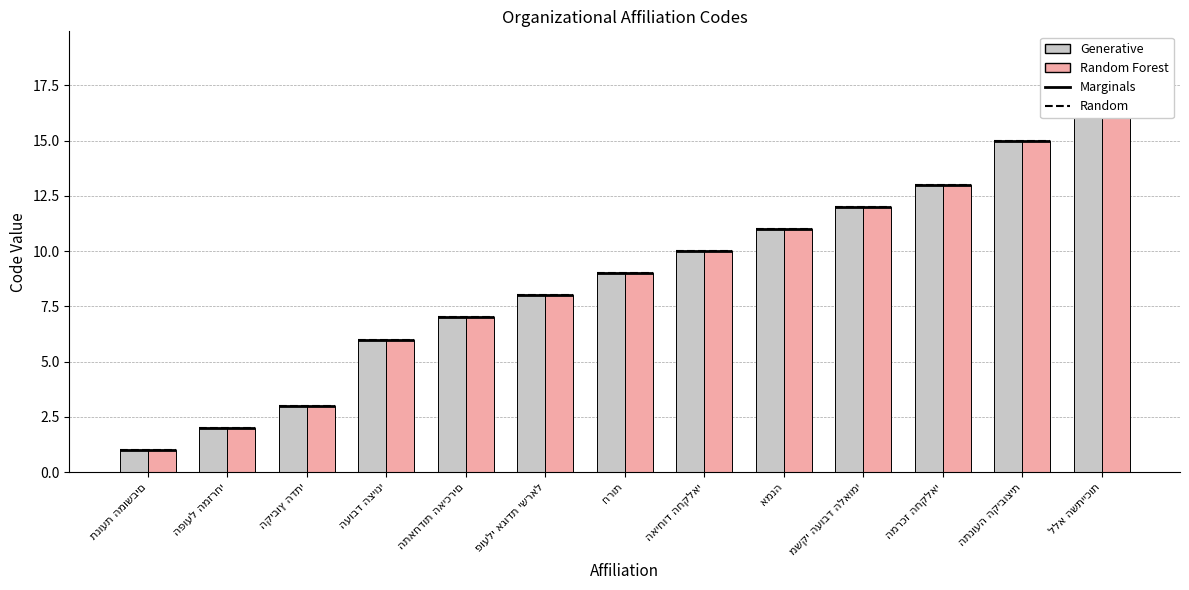

Reading left to right, list all the values displayed in this chart.

Generative: תנועת המושבים=1	הפועל המזרחי=2	הקיבוץ הדתי=3	העובד הציוני=6	התאחדות האיכרים=7	פועלי אגודת ישראל=8	חרות=9	האיחוד החקלאי=10	אמנה=11	משקי העובד הלאומי=12	המרכז החקלאי=13	התנועה הקיבוצית=15	ללא השתייכות=19
Random Forest: תנועת המושבים=1	הפועל המזרחי=2	הקיבוץ הדתי=3	העובד הציוני=6	התאחדות האיכרים=7	פועלי אגודת ישראל=8	חרות=9	האיחוד החקלאי=10	אמנה=11	משקי העובד הלאומי=12	המרכז החקלאי=13	התנועה הקיבוצית=15	ללא השתייכות=19